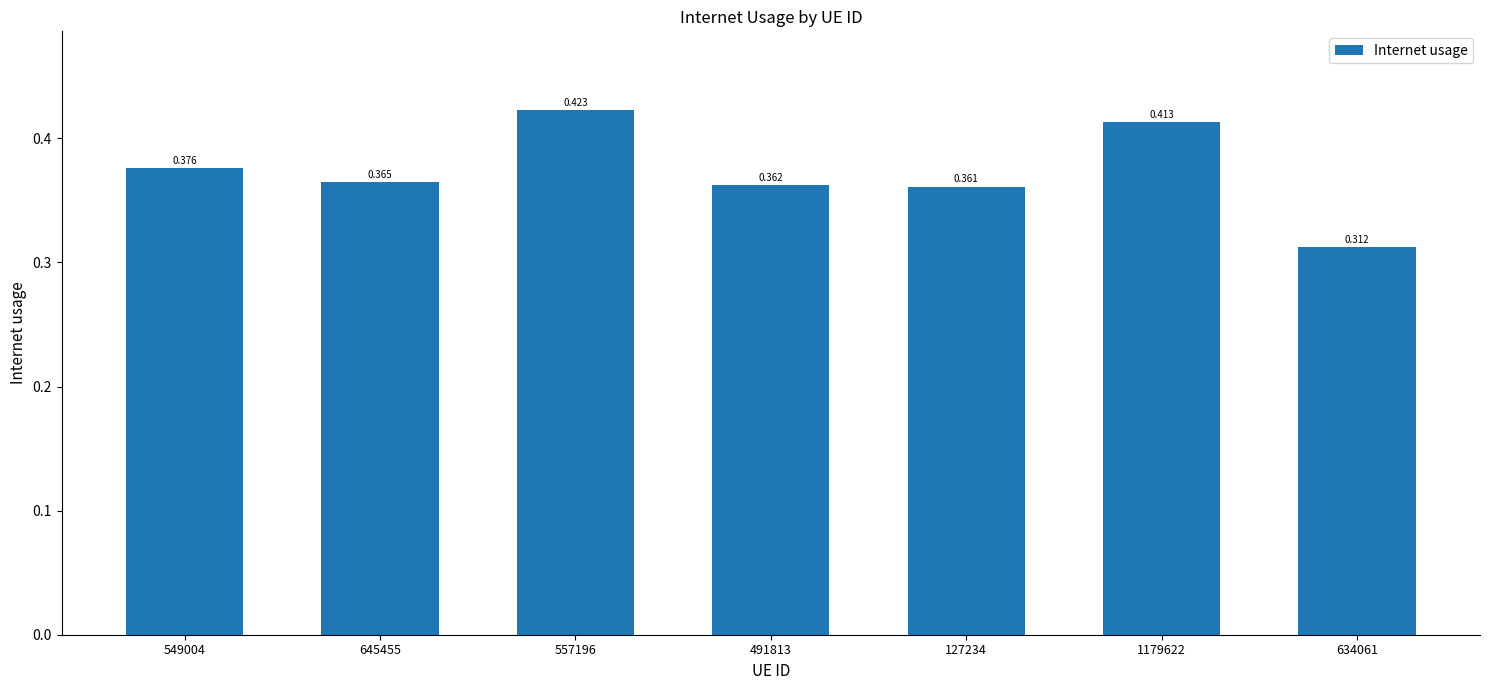

Reading left to right, what are all the values shown in this chart?

549004=0.4	645455=0.4	557196=0.4	491813=0.4	127234=0.4	1179622=0.4	634061=0.3